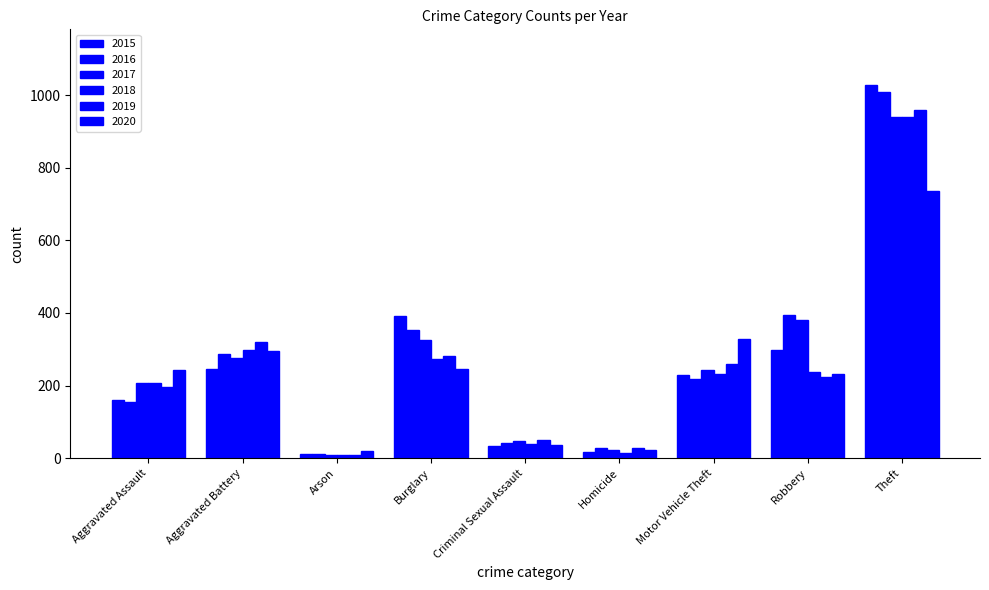

How many values in the 2016 series are below 218?

4